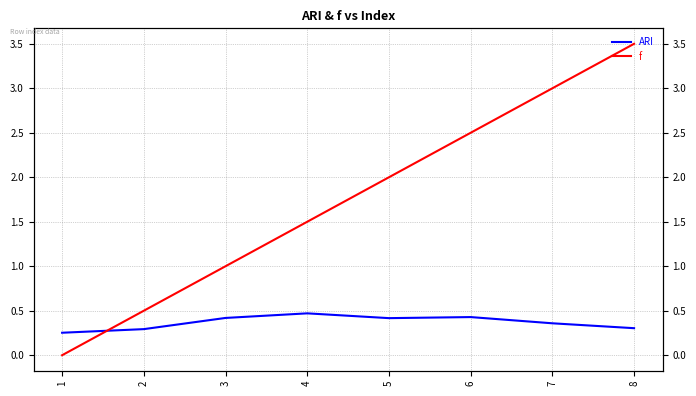

The value of f at 3 is 1.0. True or false?

True